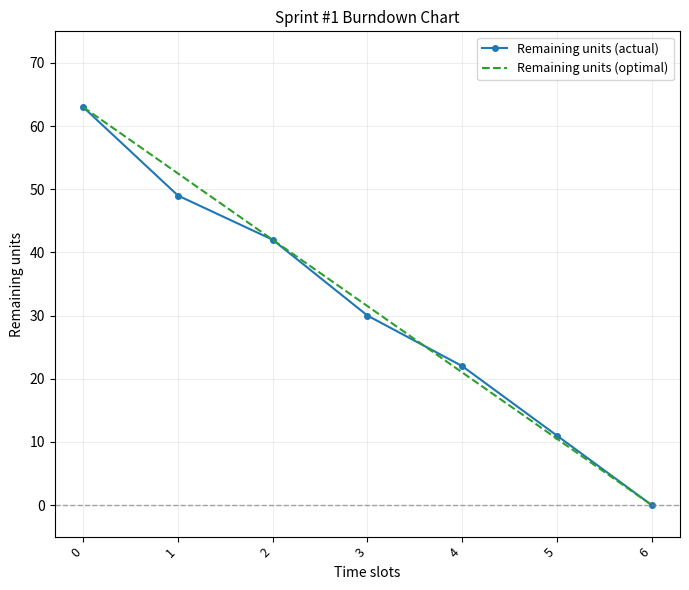

What is the difference between the highest and lowest values at 3?

1.5